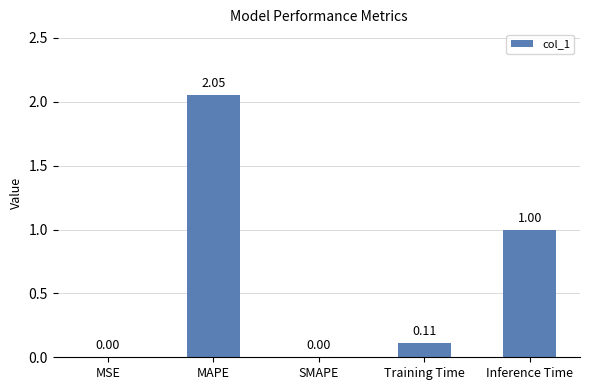

Where is the data nearest to the value 1?

Inference Time